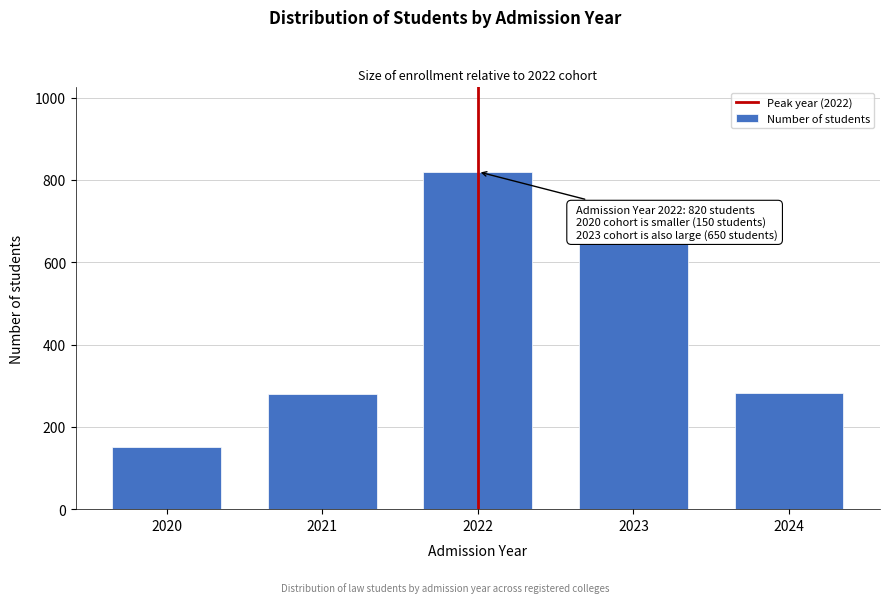

Read the value at 2024.

283